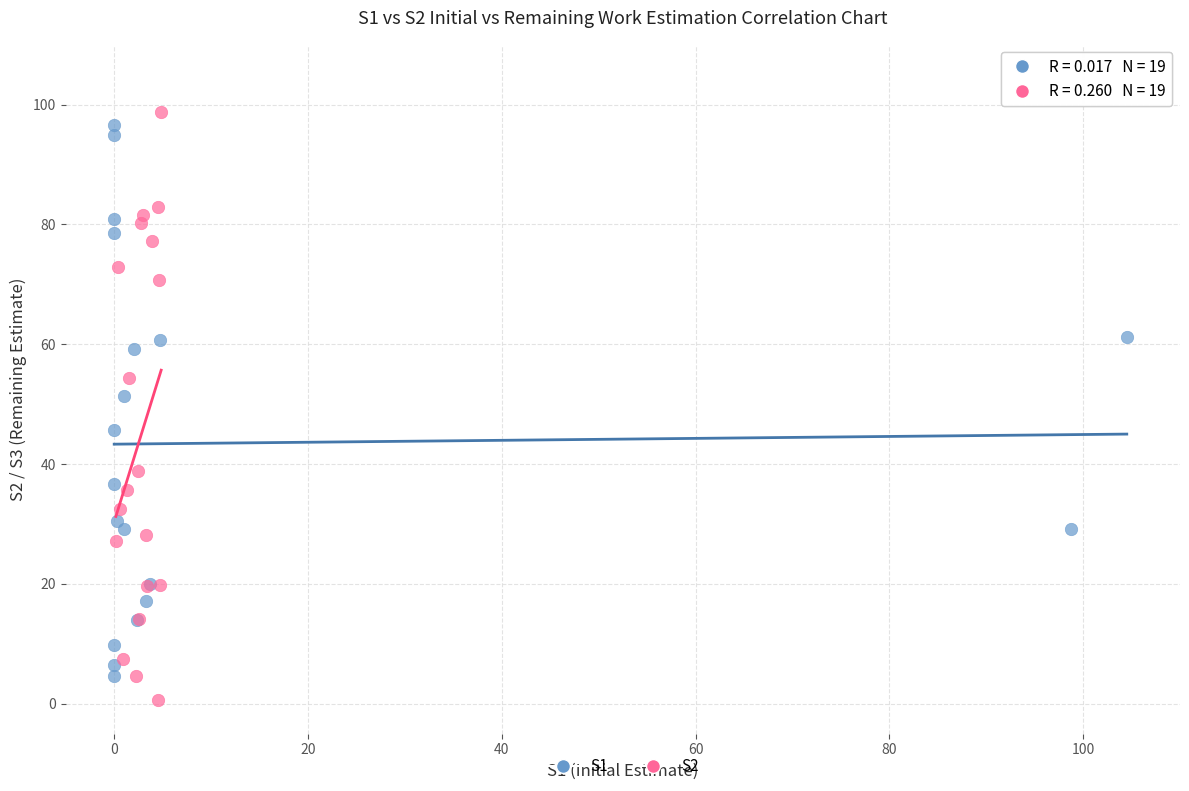

What are all the series names shown in the legend?

S1, S2